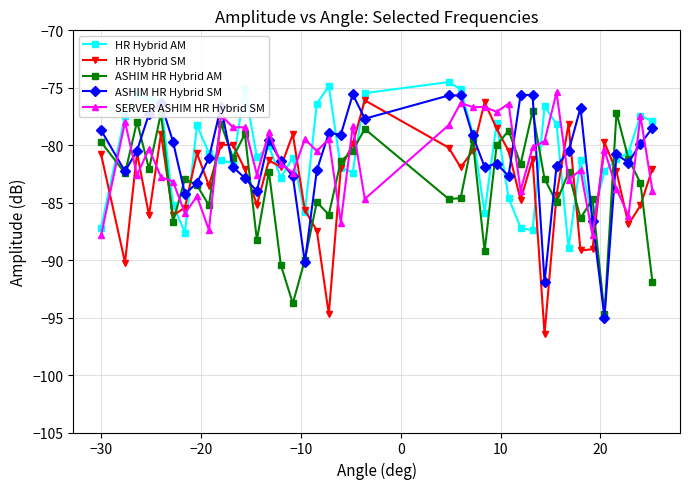

What is the value of the SERVER ASHIM HR Hybrid SM point at the 28th from the left?

-76.4